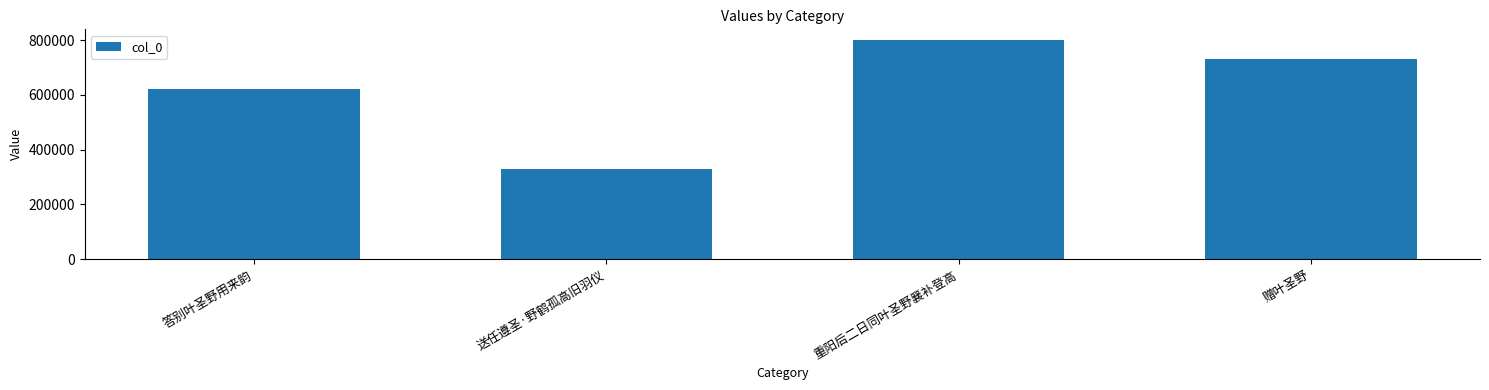

Are the bars horizontal?

No